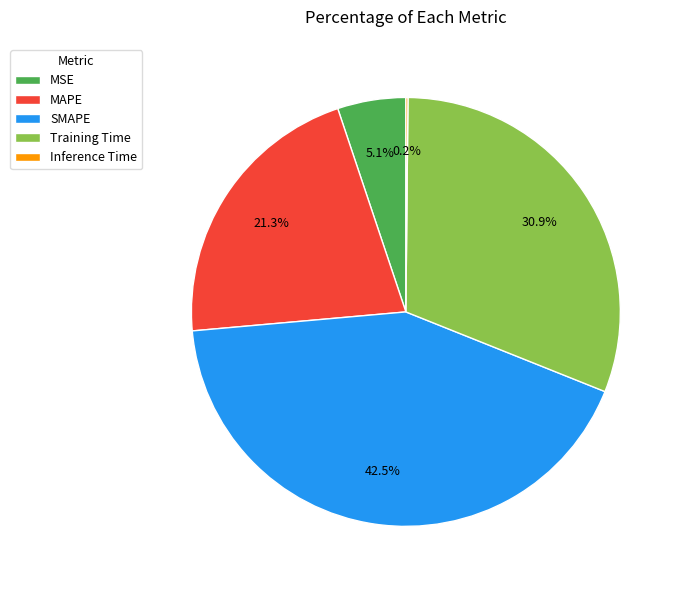

Which has a higher value, SMAPE or Training Time?

SMAPE